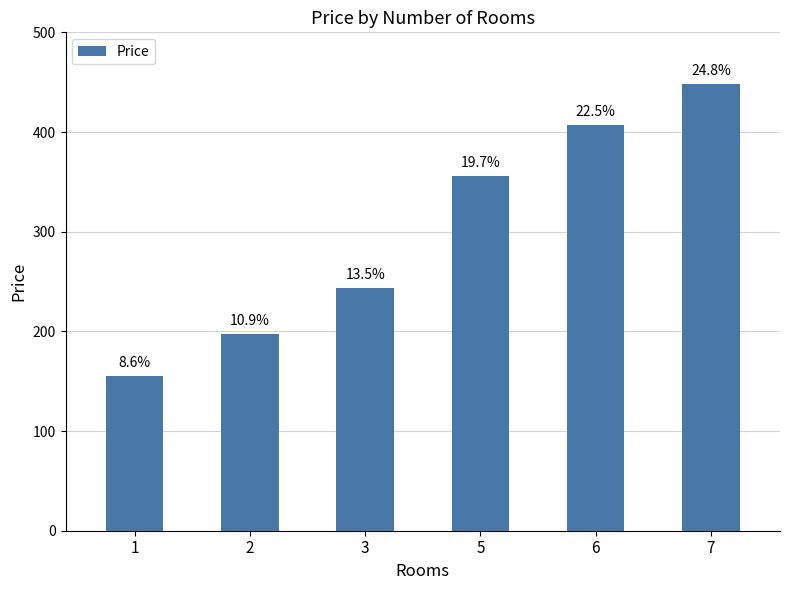

How many bars are there in total?

6